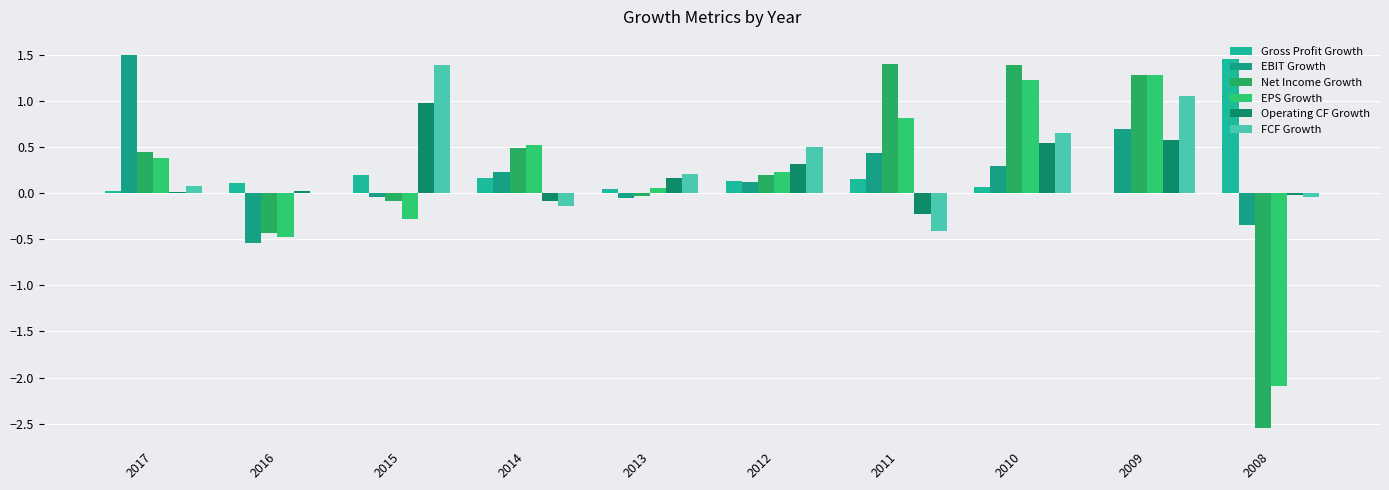

What is the minimum value shown in the chart?

-2.5